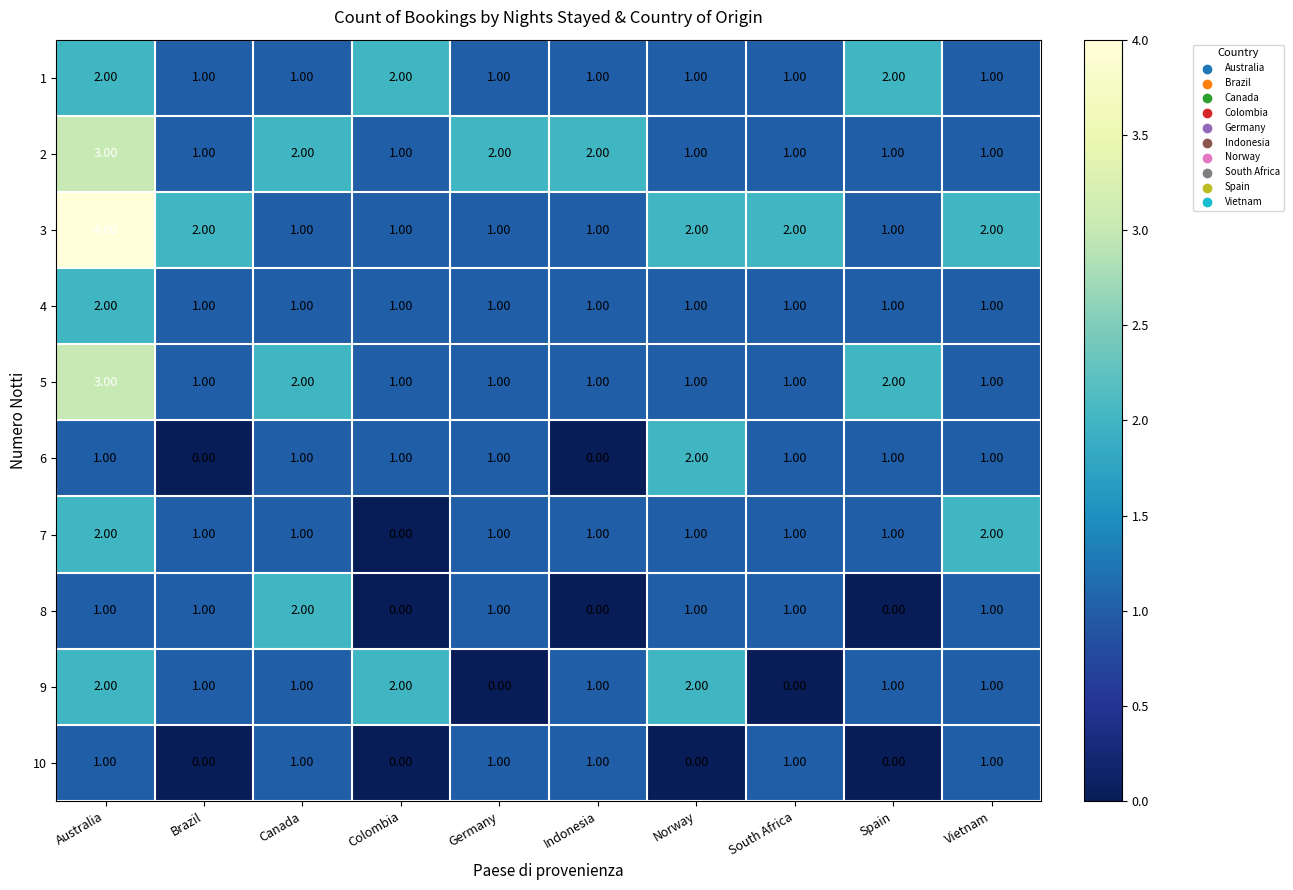

What is the spread (max minus min) of values at Colombia?

2